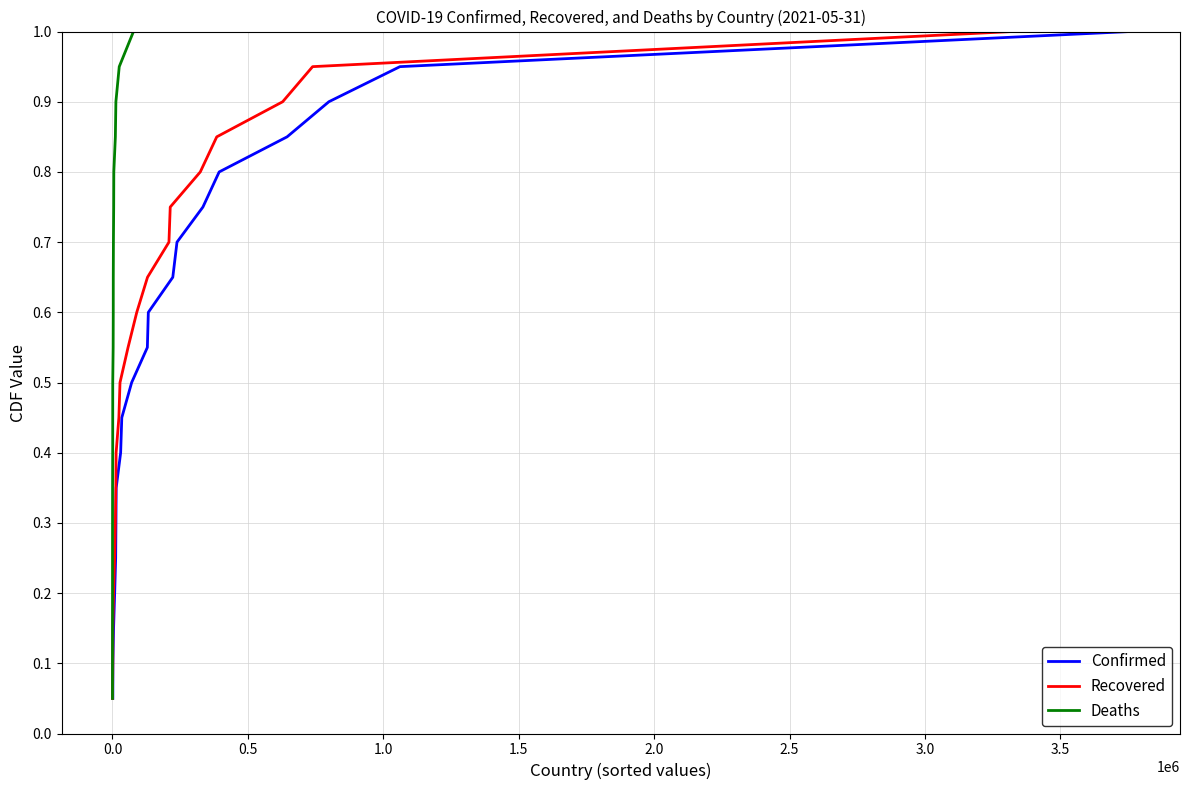

True or false: Deaths and Confirmed cross at least once.

False